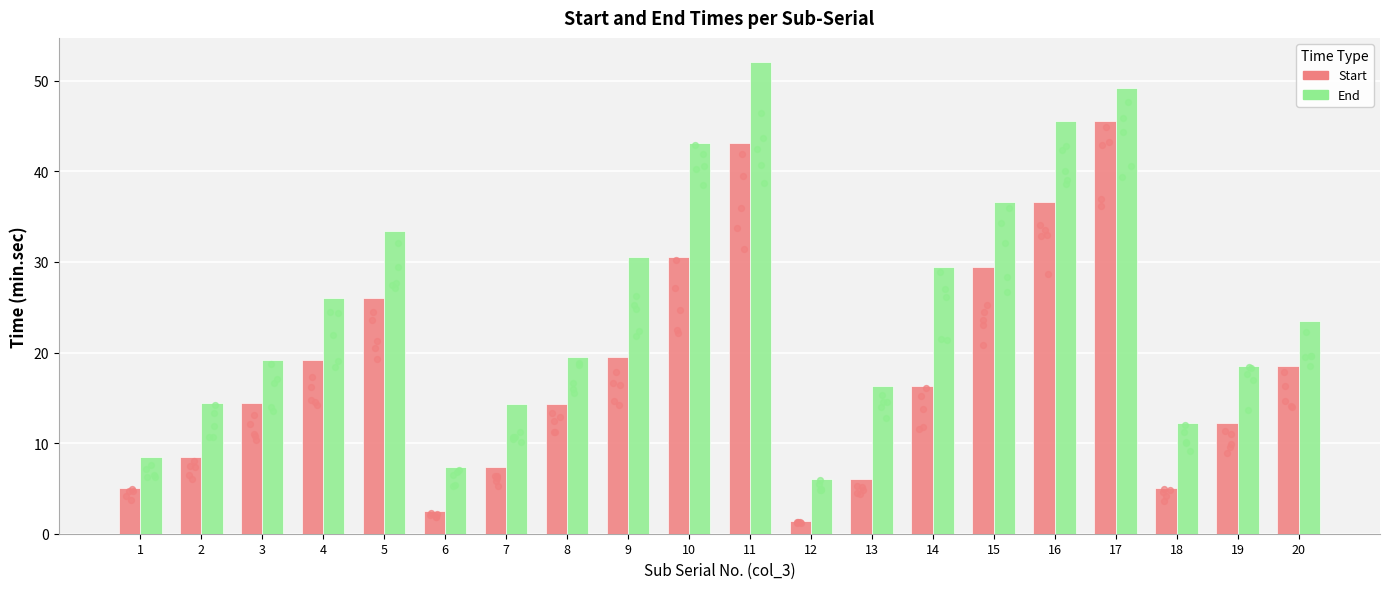

What is the total value across all series at 10?

73.7